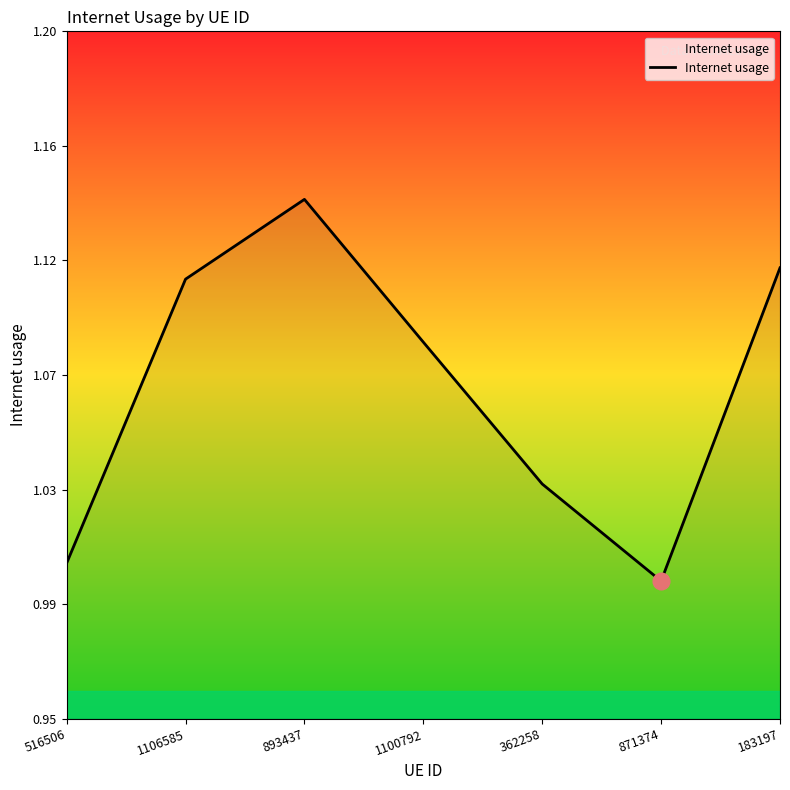

Does the chart display data point markers on the line(s)?

No